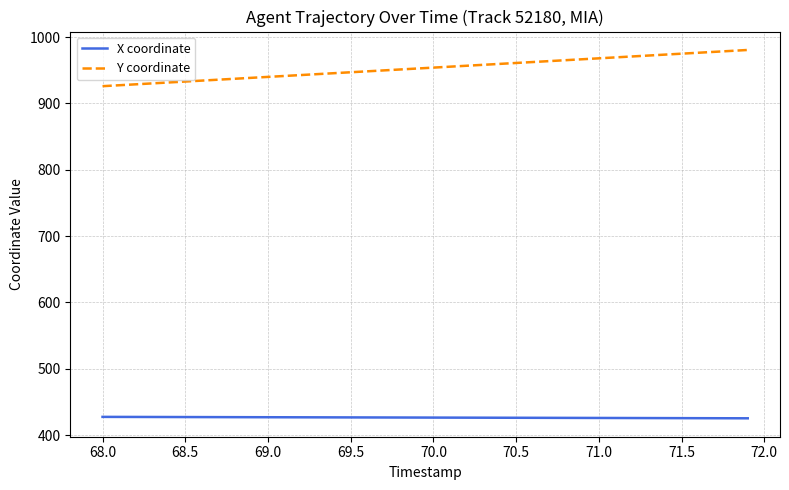

Which series has the largest range (max minus min)?

Y coordinate